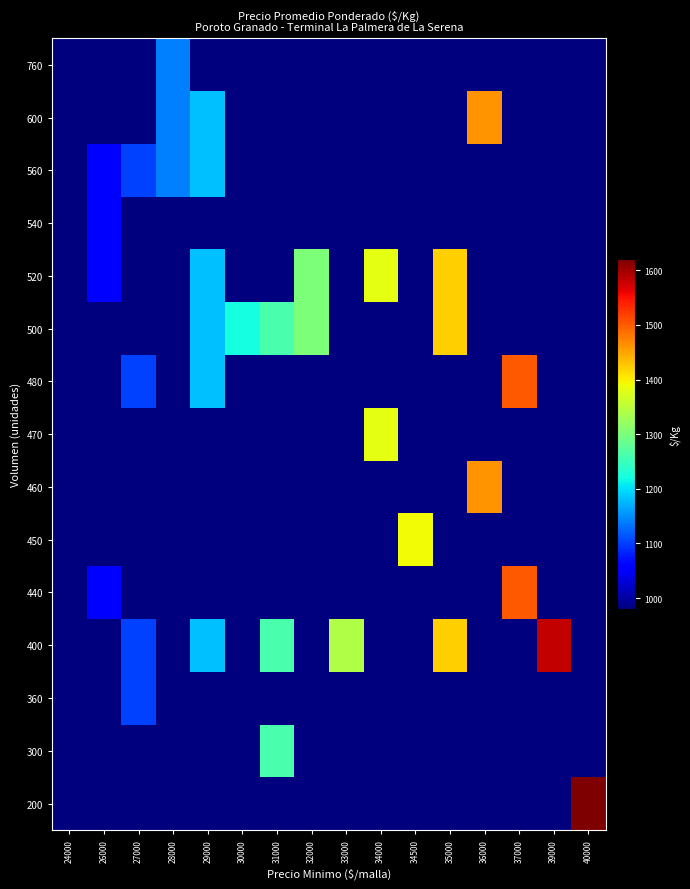

At which category is the sum across all series the highest?

35000